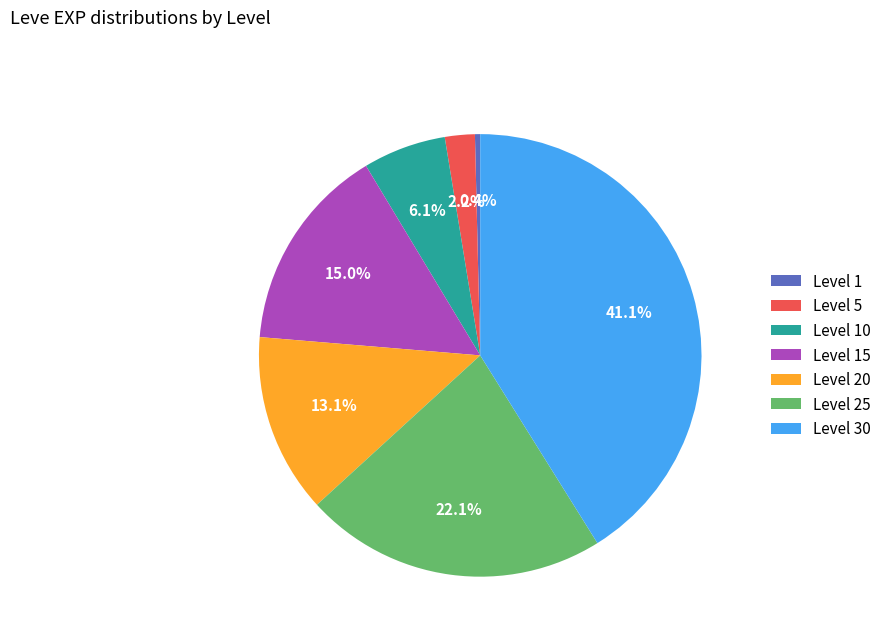

Which category has the biggest portion of the pie?

Level 30